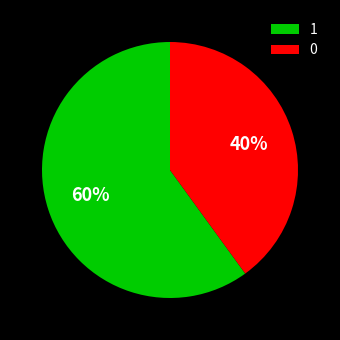

Combined, do 1 and 0 account for over 50%?

Yes